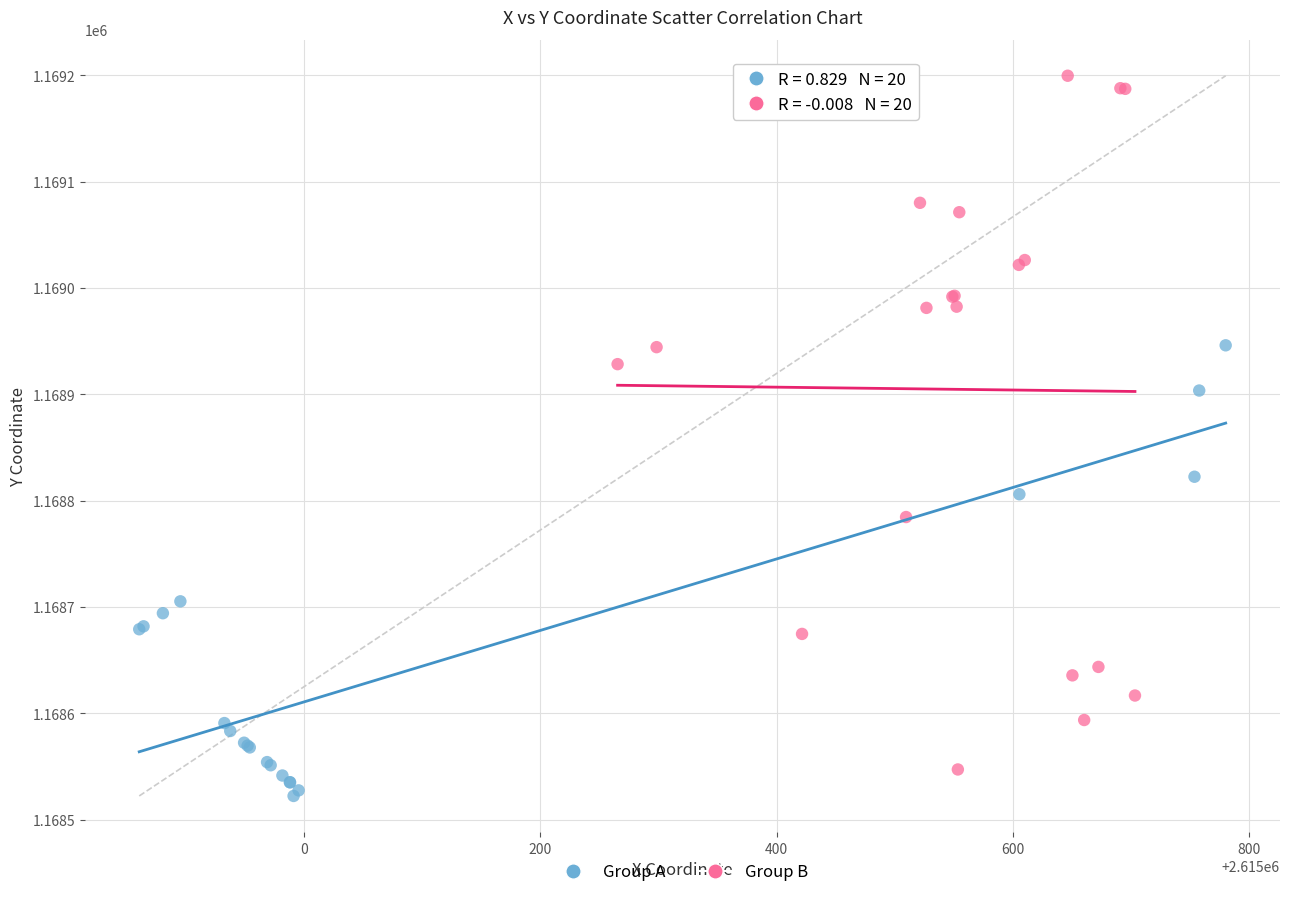

Which series reaches the maximum Y coordinate?

Group B